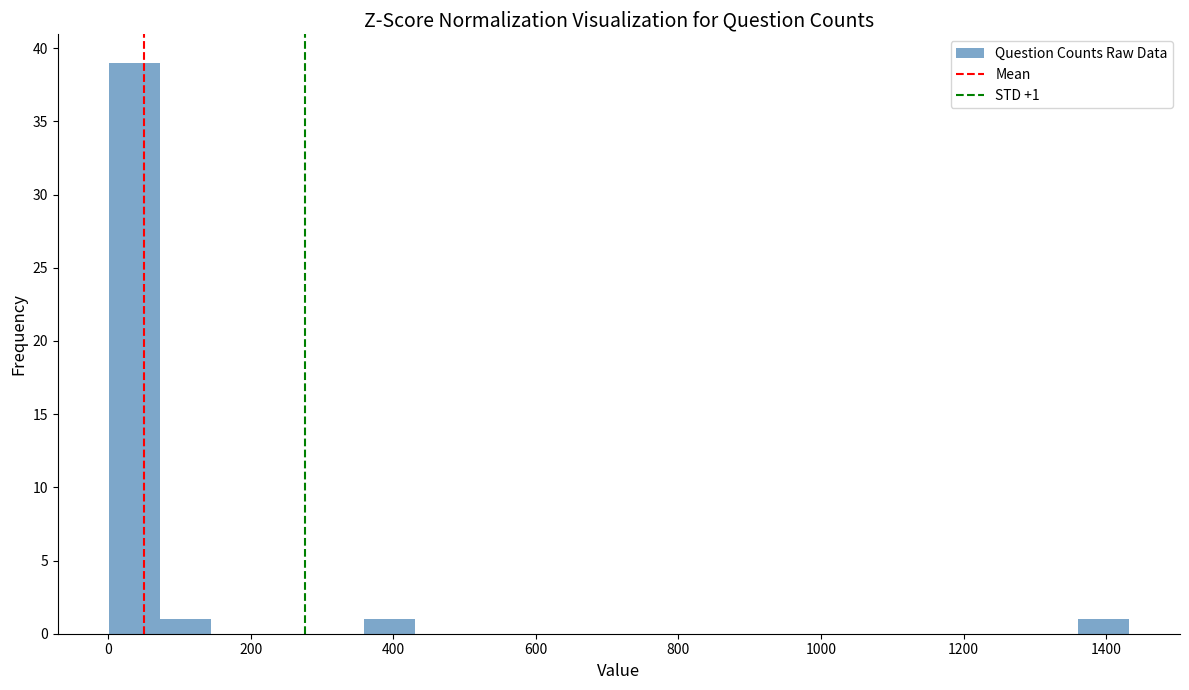

Around what value on the x-axis is the tallest bar? Give the approximate position of its centre, as read against the axis.

40